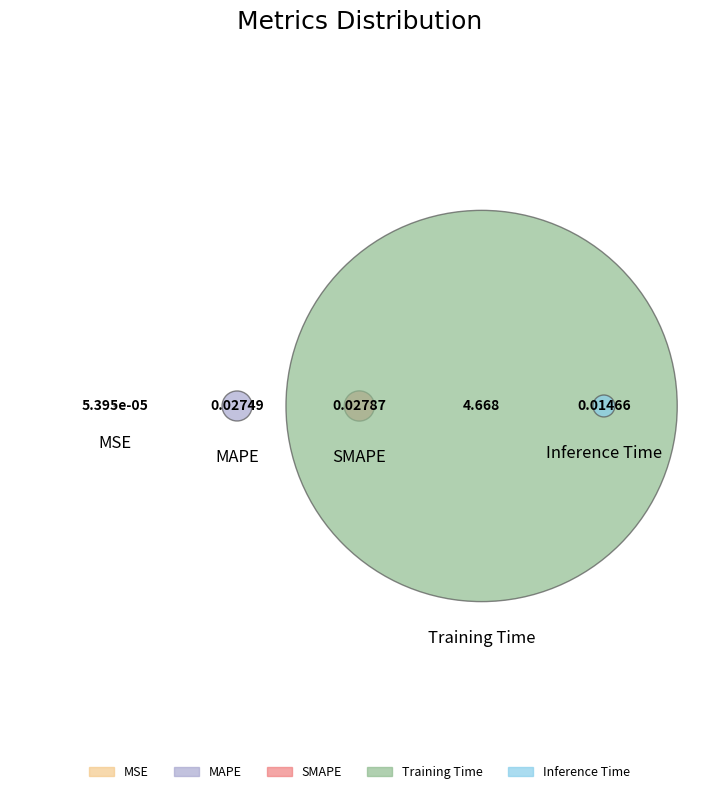

Which has a higher value, Training Time or SMAPE?

Training Time